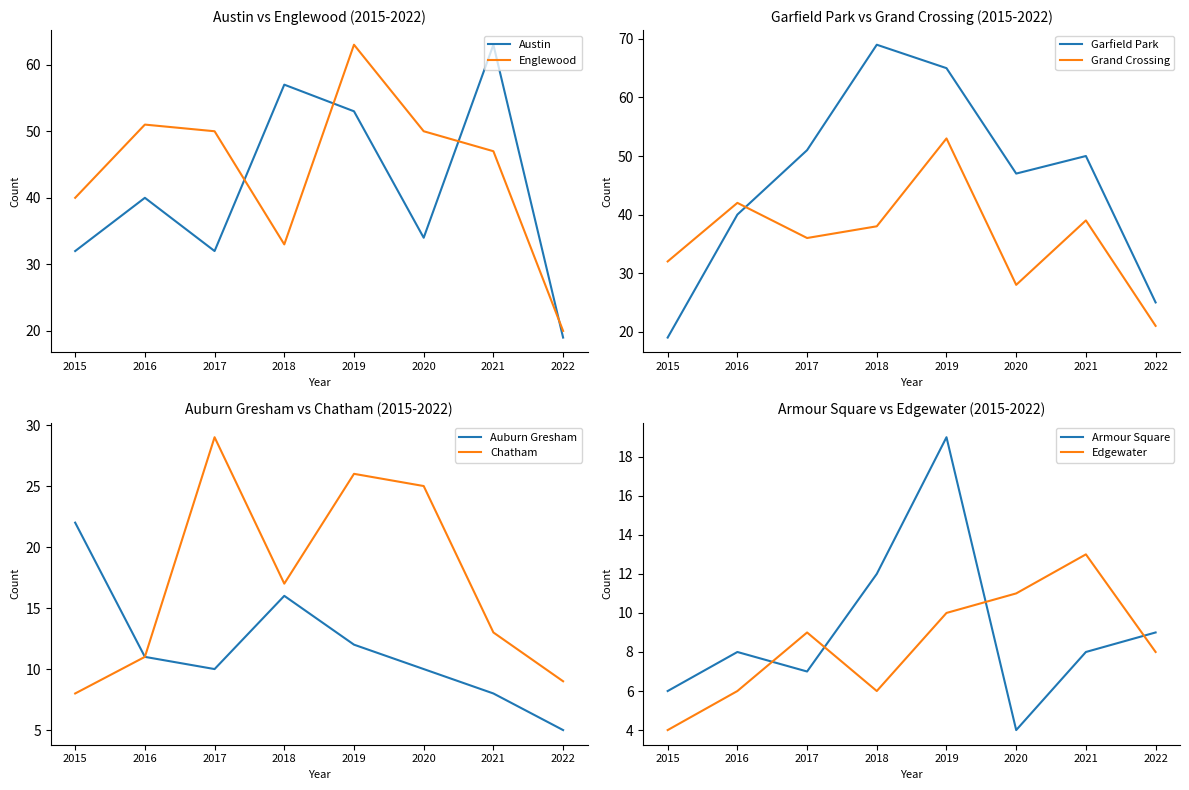

What is the difference between the maximum and second lowest values in the Chatham series?

20